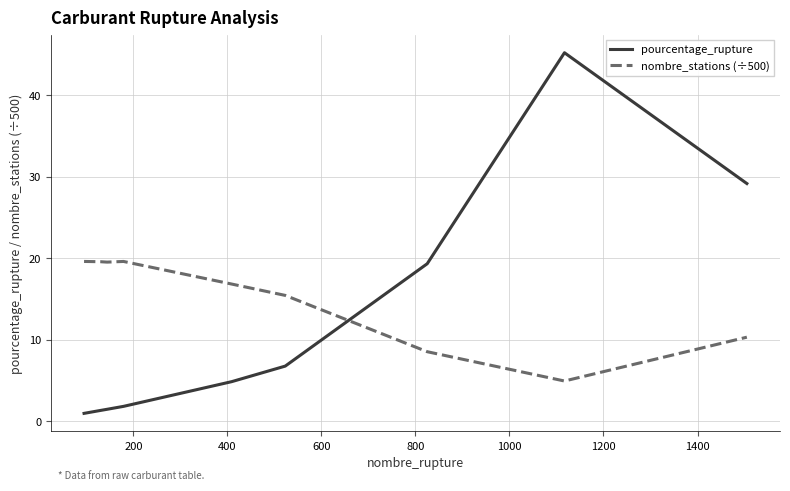

Rank the series by their average value, from highest to lowest.

nombre_stations (÷500), pourcentage_rupture